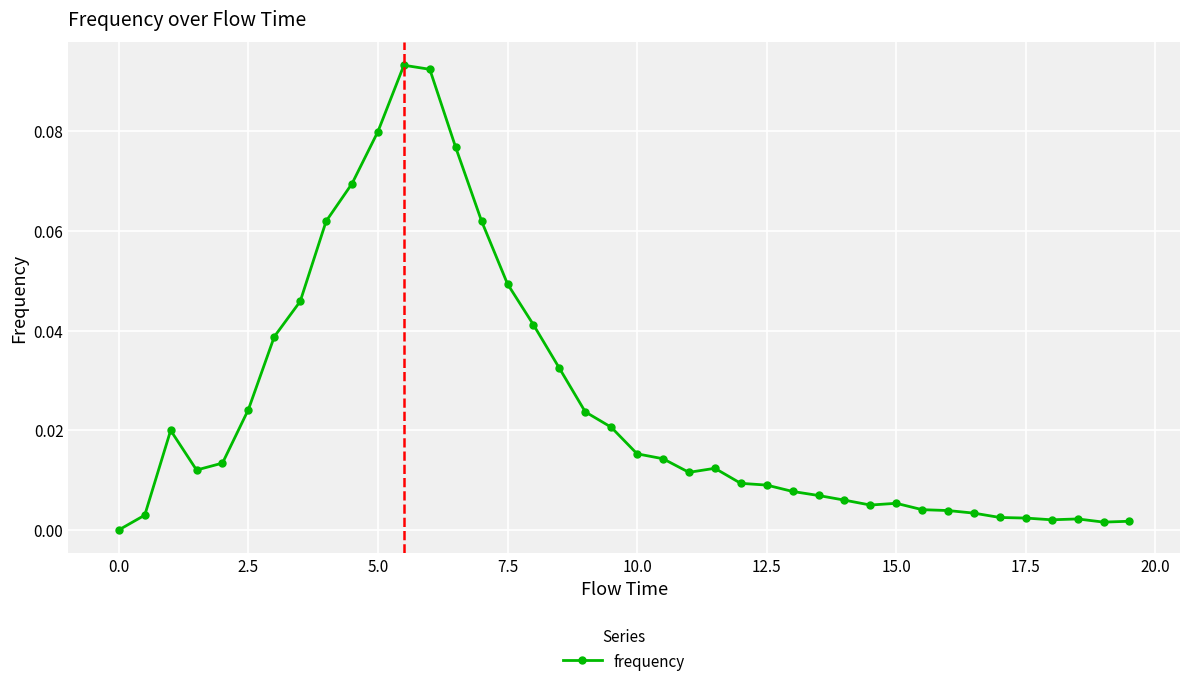

What is the sum of all values?

1.0